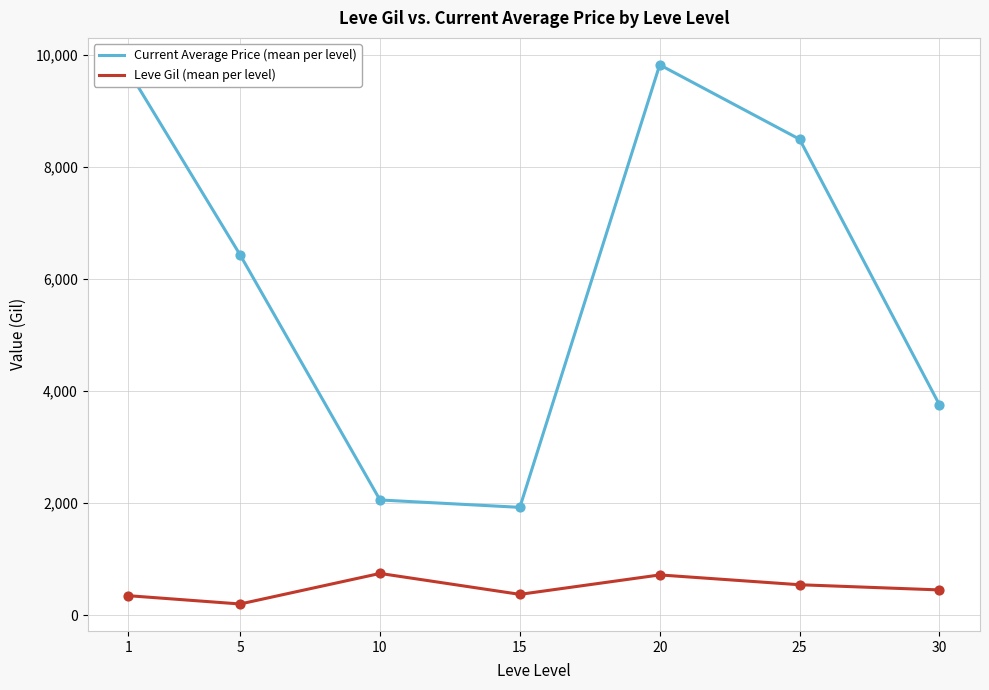

Is the value of Current Average Price (mean per level) at 30 greater than the value of Leve Gil (mean per level) at 30?

Yes